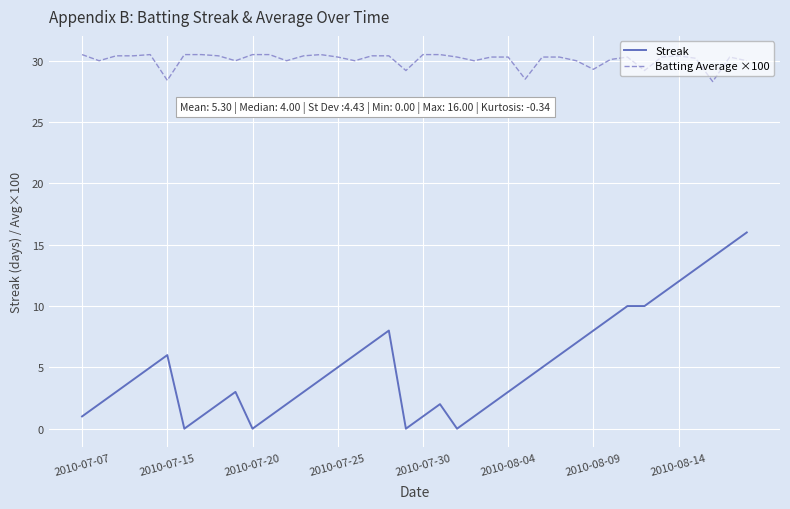

True or false: Batting Average ×100 and Streak intersect in this chart.

False